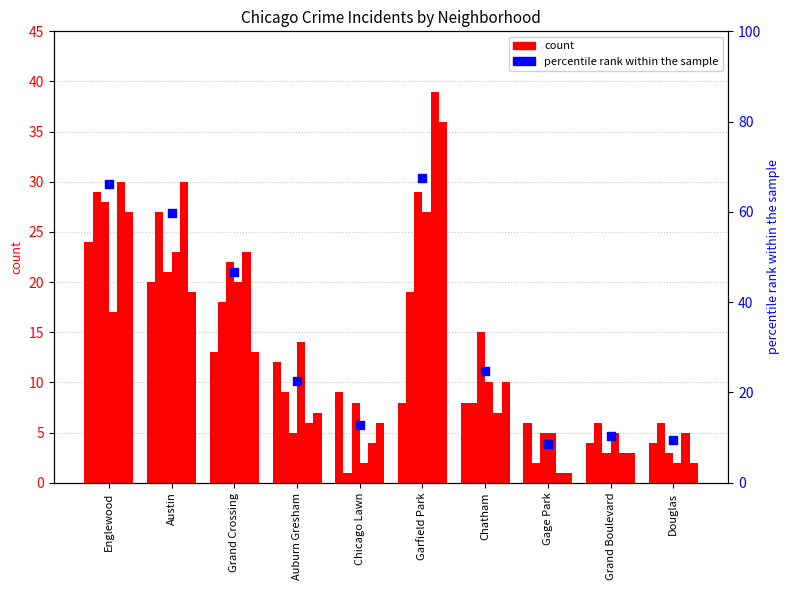

Approximately how many times larger is the value at Chicago Lawn compared to Auburn Gresham?

0.6